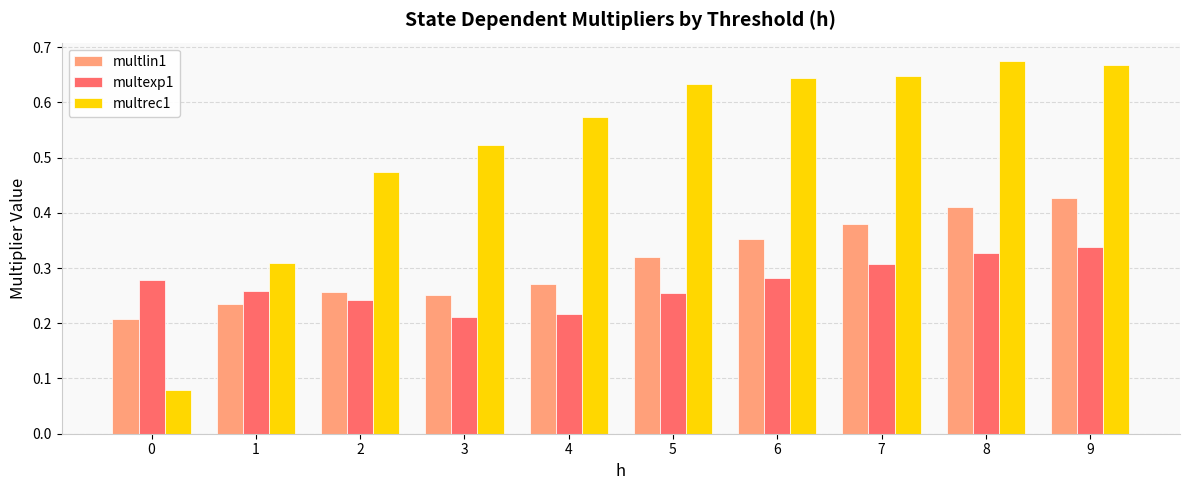

Between 1 and 2, which series saw the biggest shift?

multrec1